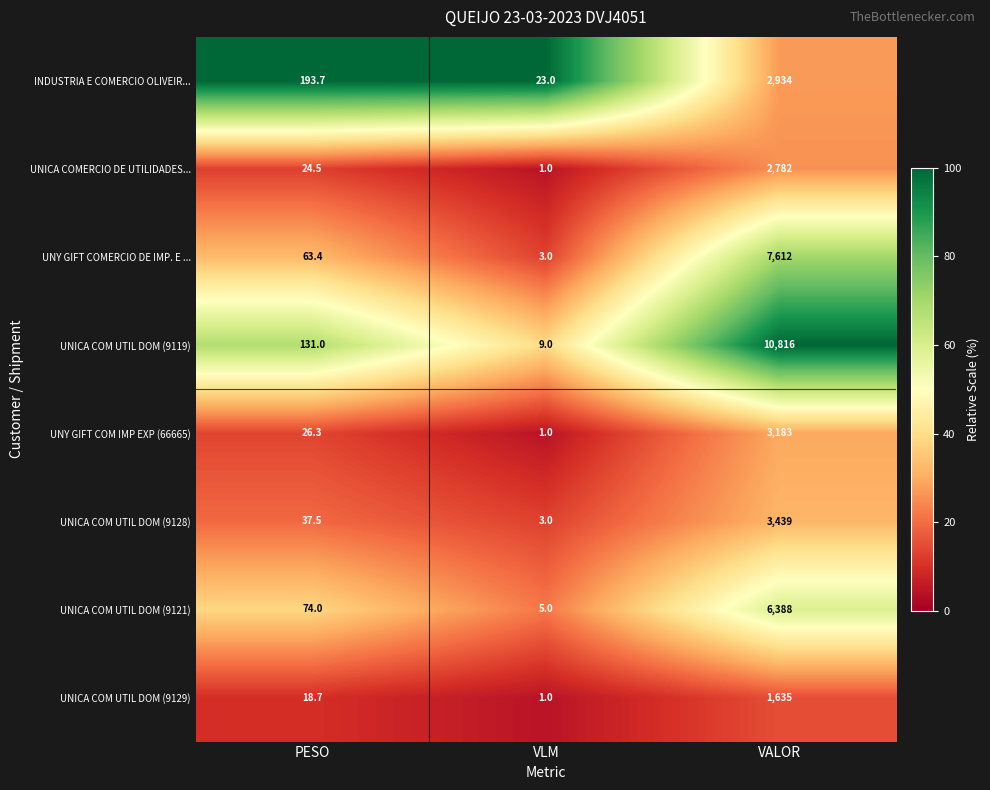

Which label corresponds to the largest value in the chart?

VALOR